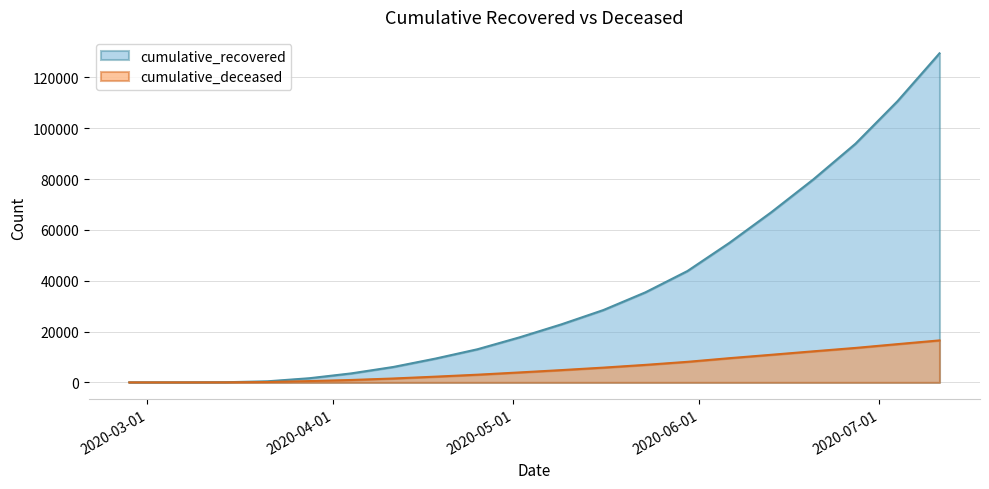

What is the difference between the maximum and second lowest values in the cumulative_deceased series?

16522